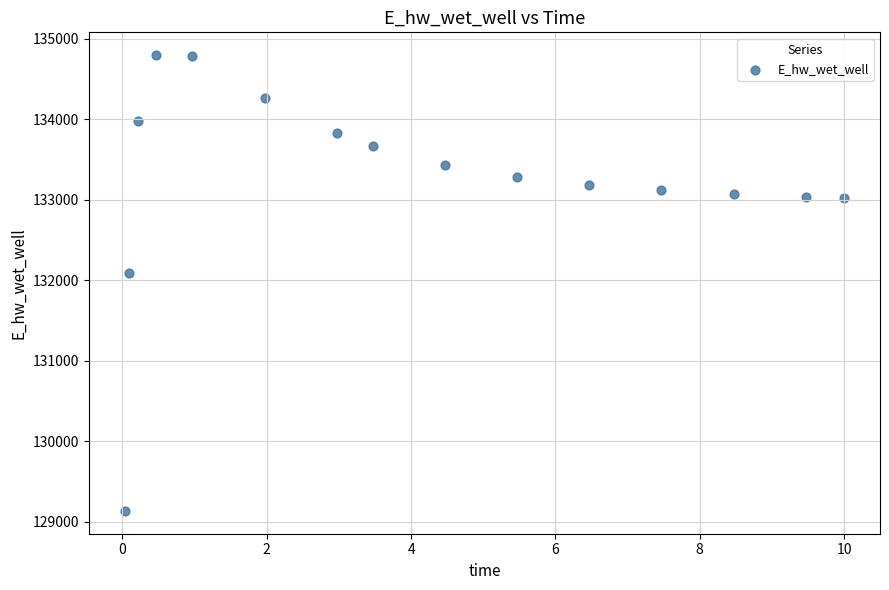

What is the range of Y values (max minus min)?

5661.7